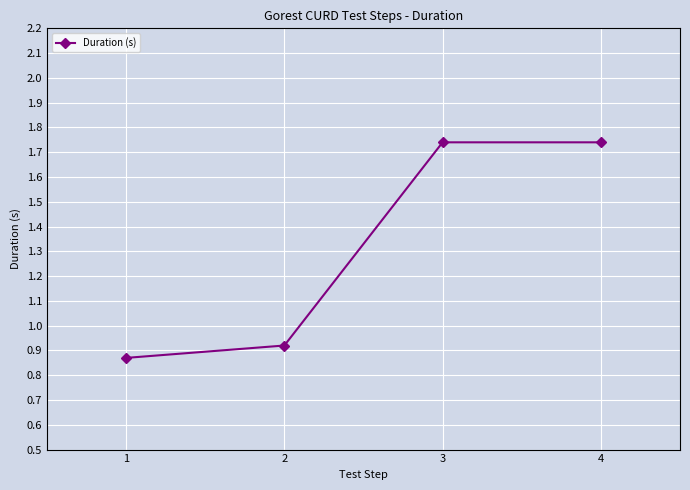

What is the sum of all values?

5.3